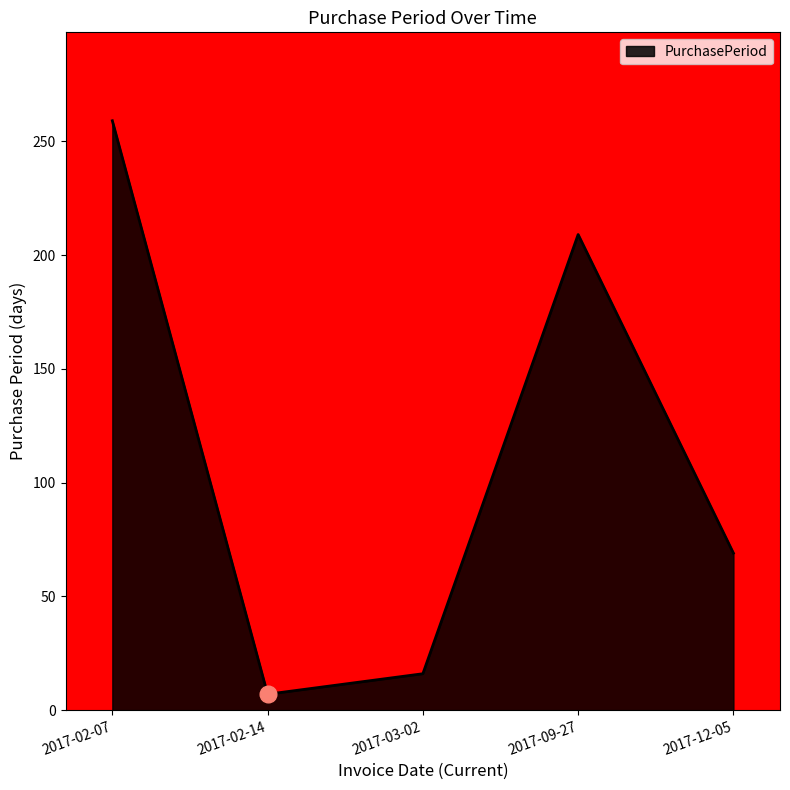

At which label does the data first exceed 69?

2017-02-07